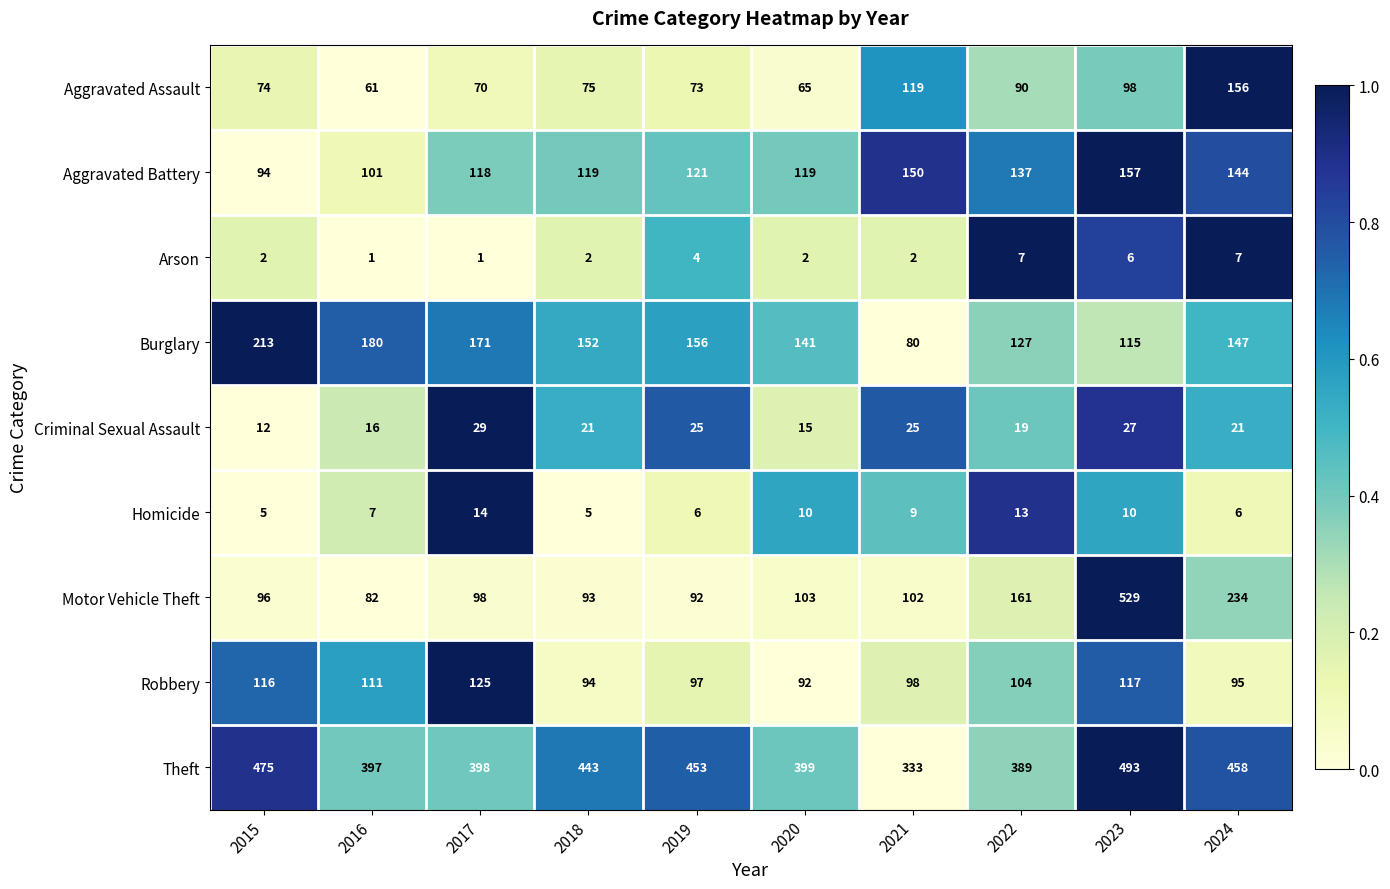

Which series has the largest total across all categories?

Theft